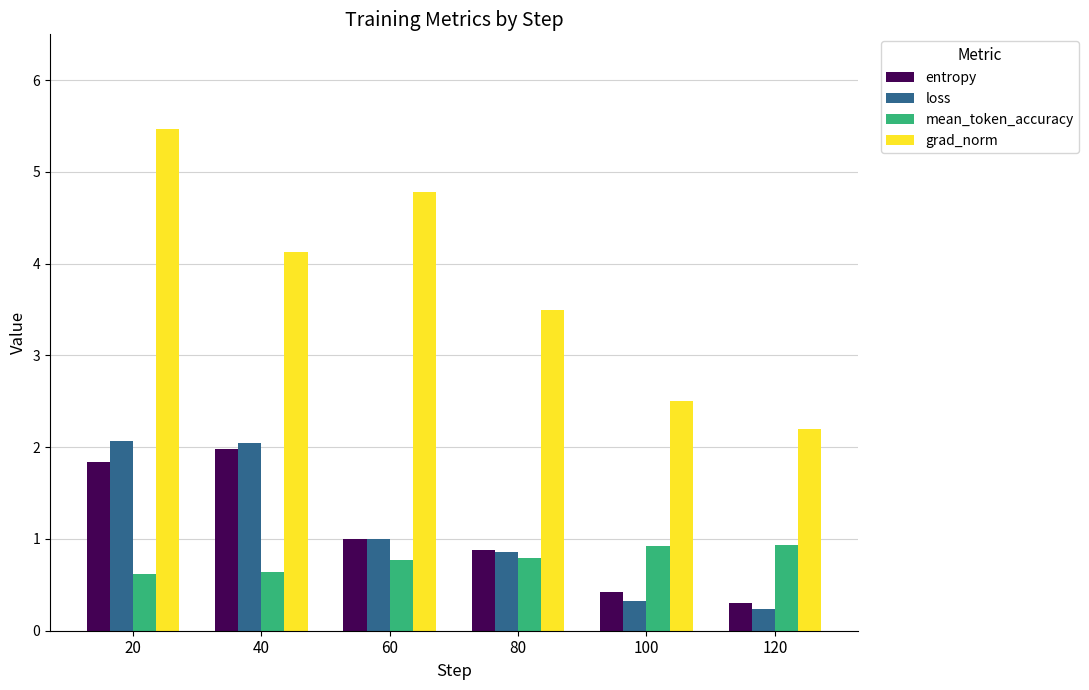

At which category is the sum across all series the highest?

20